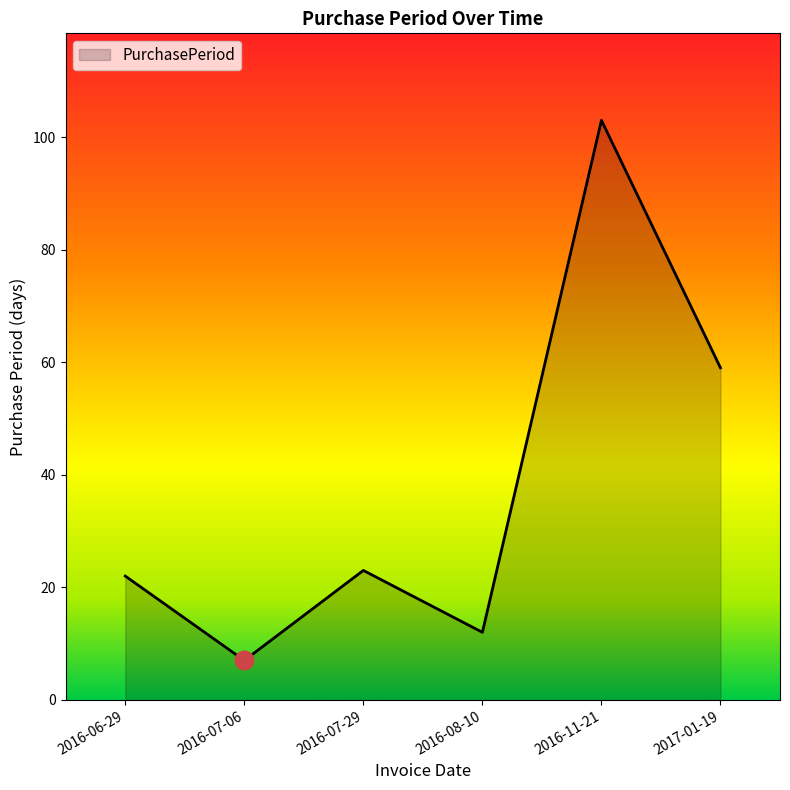

What is the change in value from 2016-07-29 to 2016-11-21?

+80